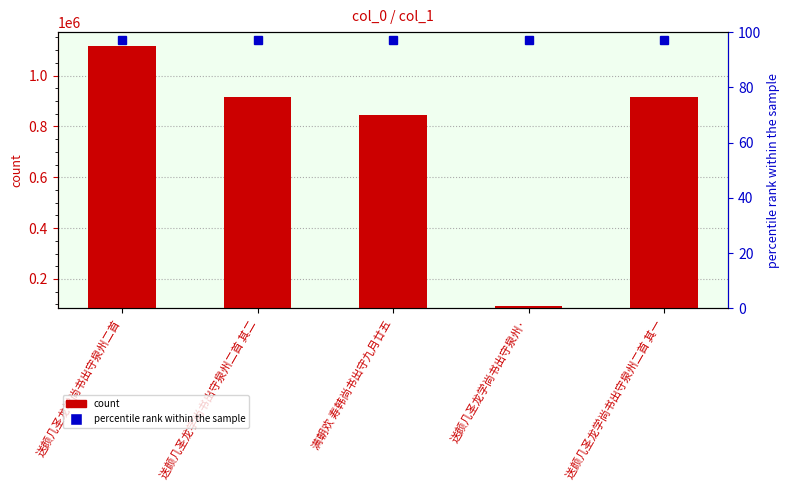

Reading left to right, extract all data points from this chart.

col_0: 送颜几圣龙学尚书出守泉州二首=1115236	送颜几圣龙学尚书出守泉州二首 其二=914666	满朝欢 寿韩尚书出守九月廿五=846779	送颜几圣龙学尚书出守泉州·=93178	送颜几圣龙学尚书出守泉州二首 其一=914667
percentile rank within the sample: 送颜几圣龙学尚书出守泉州二首=97	送颜几圣龙学尚书出守泉州二首 其二=97	满朝欢 寿韩尚书出守九月廿五=97	送颜几圣龙学尚书出守泉州·=97	送颜几圣龙学尚书出守泉州二首 其一=97